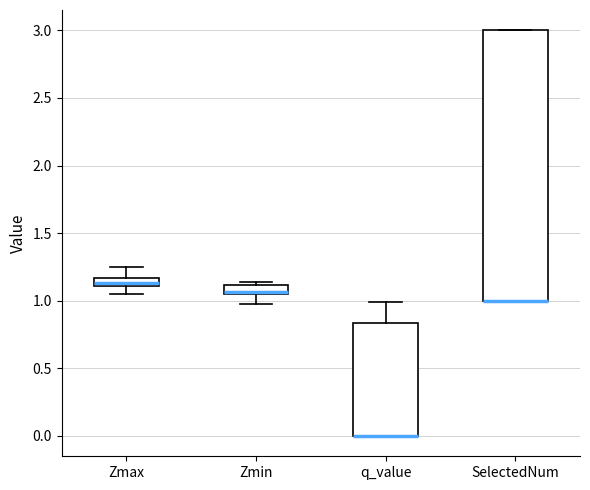

Where does the lower whisker of the box for Zmax end on the y-axis? The values are not printed on the chart, so give them approximately, as read against the axis.

1.05